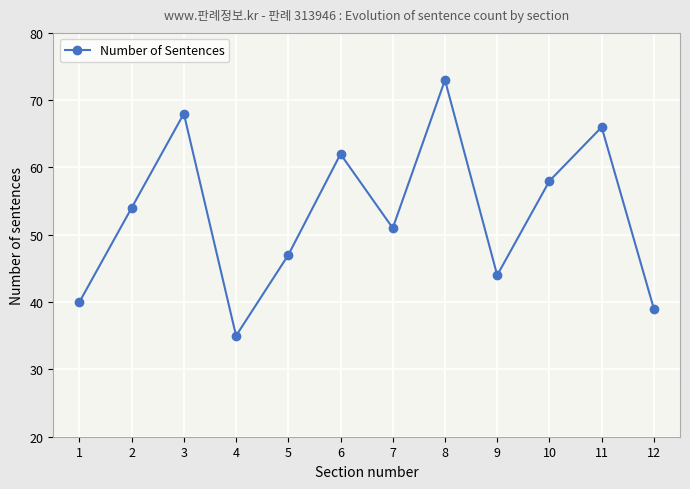

Reading left to right, what are all the values shown in this chart?

1=40	2=54	3=68	4=35	5=47	6=62	7=51	8=73	9=44	10=58	11=66	12=39